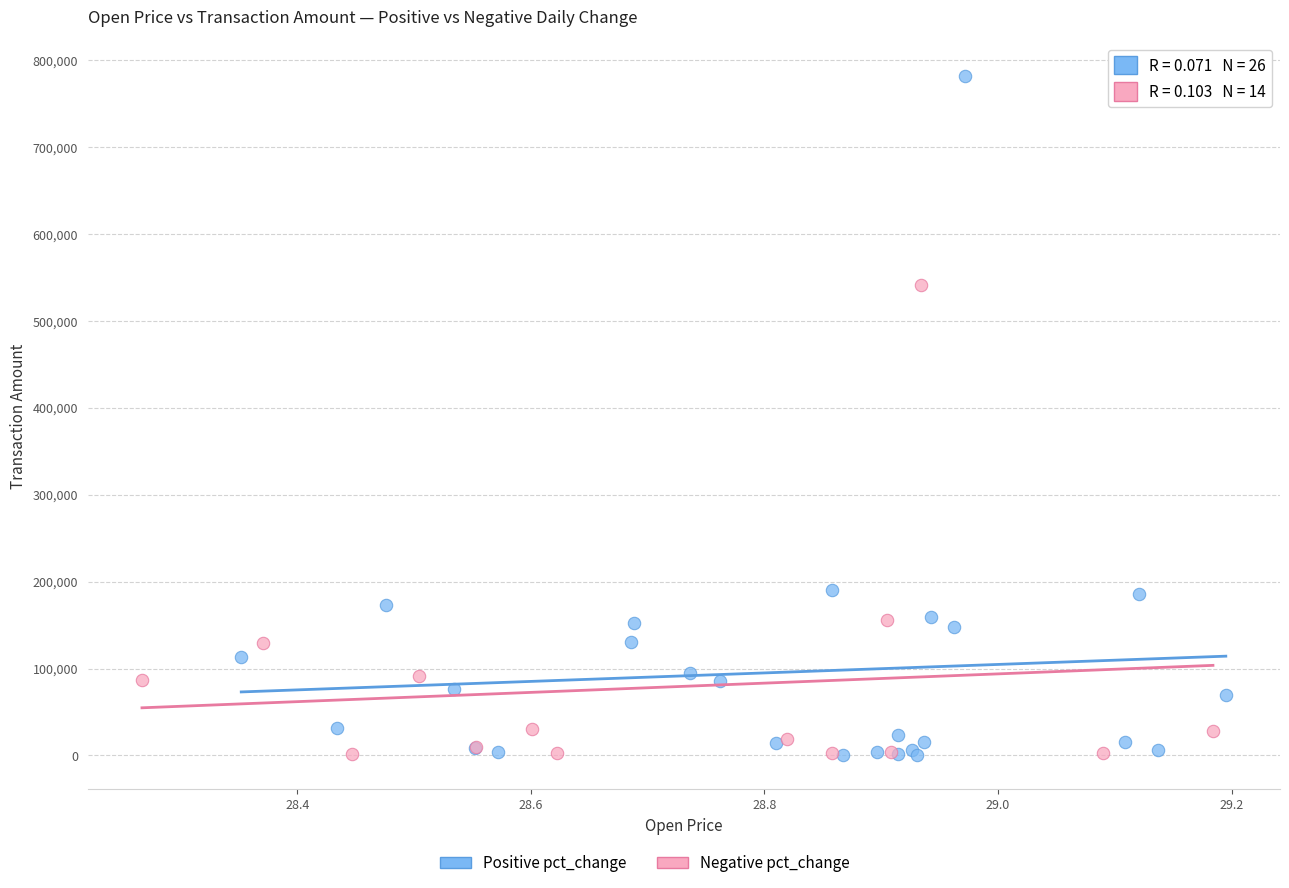

Which series reaches the maximum Y coordinate?

Positive pct_change